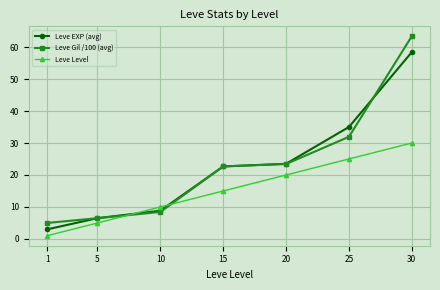

Reading right to left, what are all the values shown in this chart?

Leve EXP (avg): 58.4	35.0	23.5	22.7	8.8	6.5	3.0
Leve Gil /100 (avg): 63.4	31.9	23.4	22.7	8.4	6.5	5.0
Leve Level: 30.0	25.0	20.0	15.0	10.0	5.0	1.0